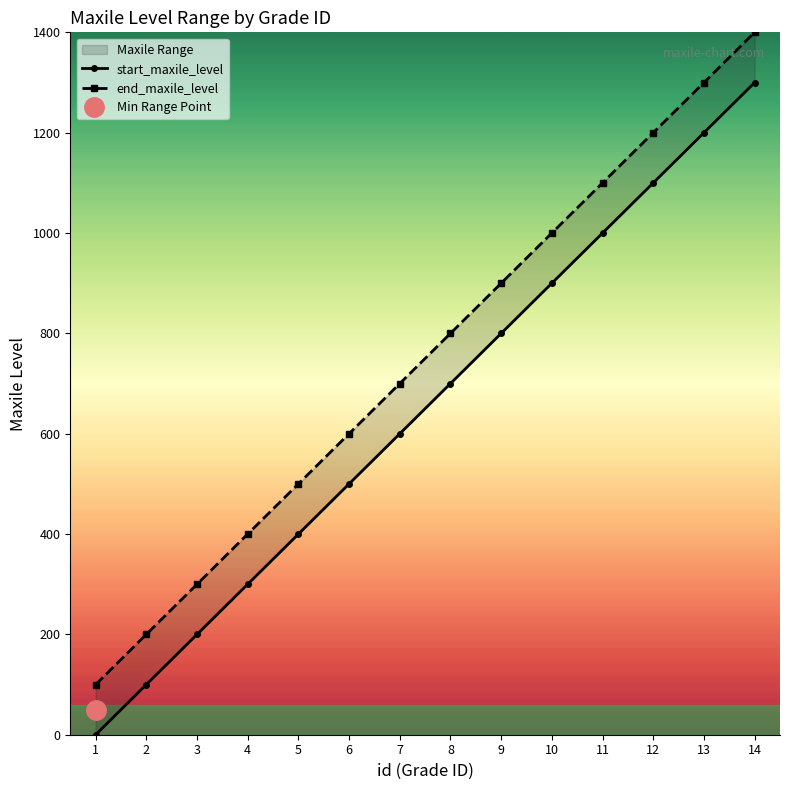

List the series in order of their peak value, highest first.

end_maxile_level, start_maxile_level